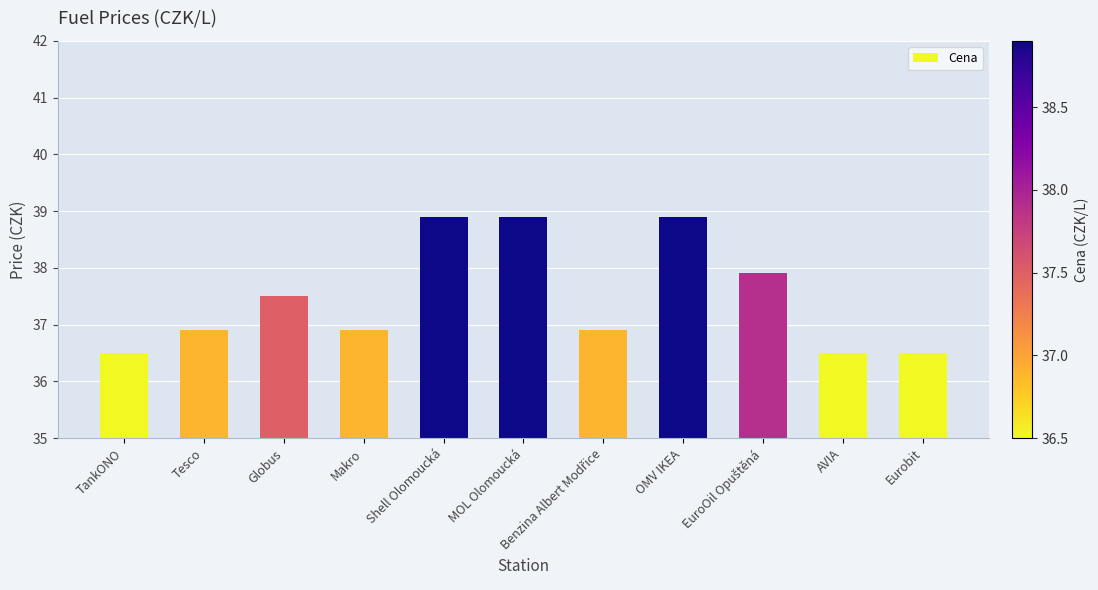

The value at Makro is 22.1. True or false?

False